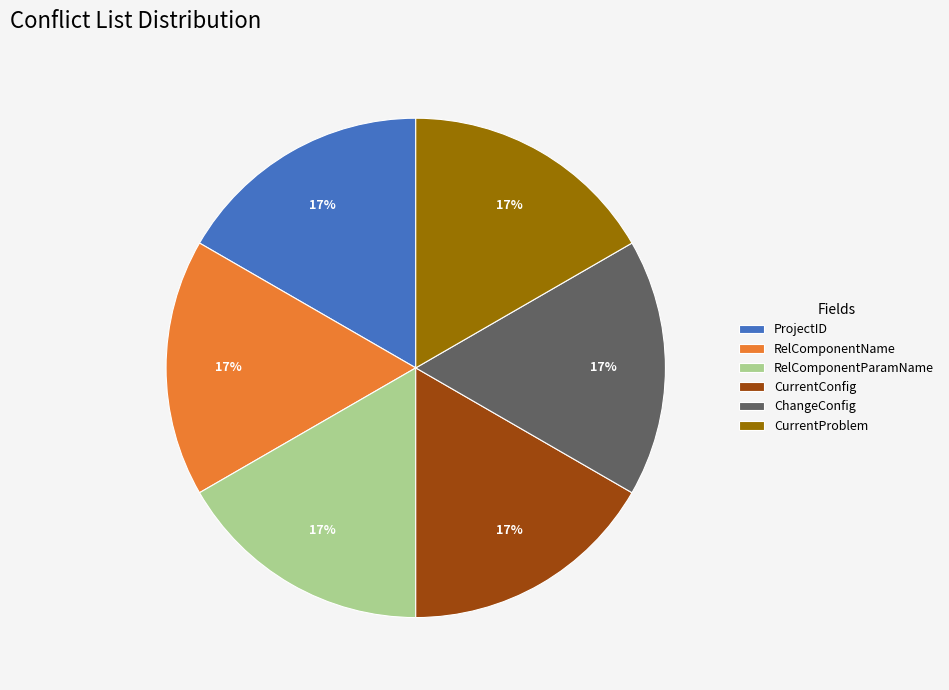

True or false: CurrentConfig accounts for 17% of the total.

True